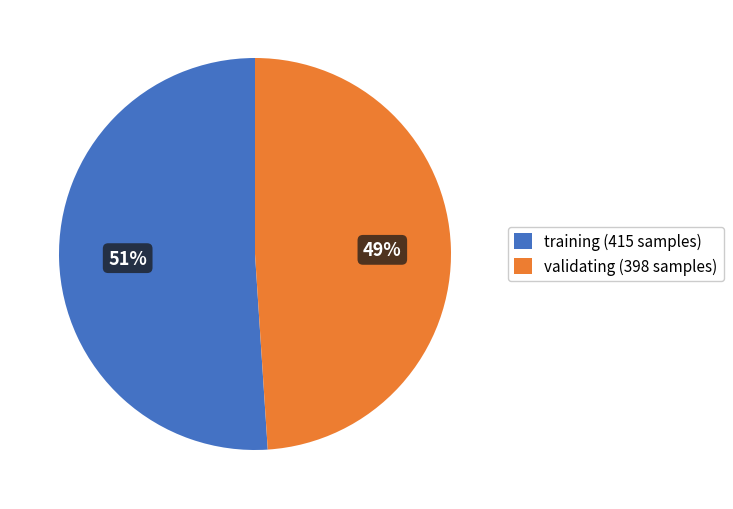

Rank the categories by value from highest to lowest.

training (415 samples), validating (398 samples)